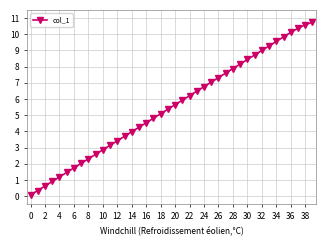

Reading left to right, transcribe all the data shown in this chart.

0.1	0.3	0.6	0.9	1.2	1.5	1.7	2.0	2.3	2.6	2.9	3.1	3.4	3.7	4.0	4.2	4.5	4.8	5.1	5.4	5.6	5.9	6.2	6.5	6.8	7.0	7.3	7.6	7.9	8.2	8.4	8.7	9.0	9.3	9.6	9.8	10.1	10.4	10.6	10.7